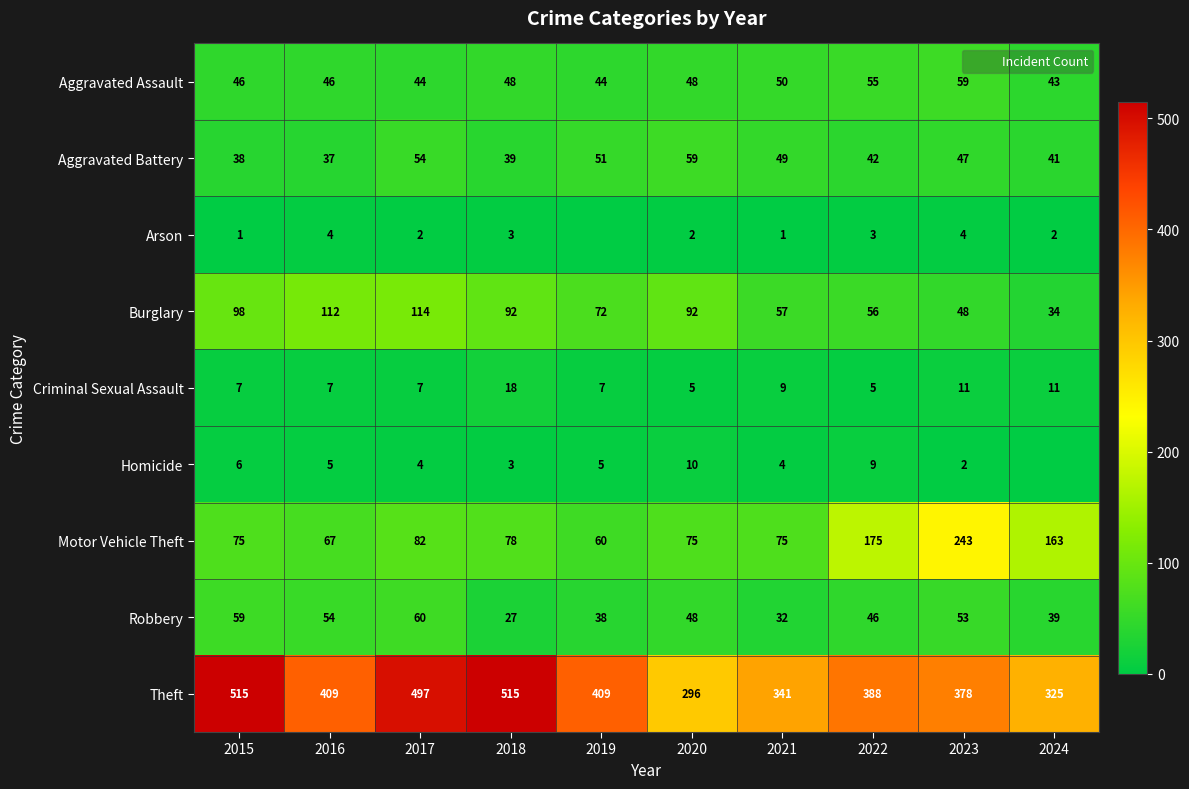

Which category has the highest value across all series?

2015